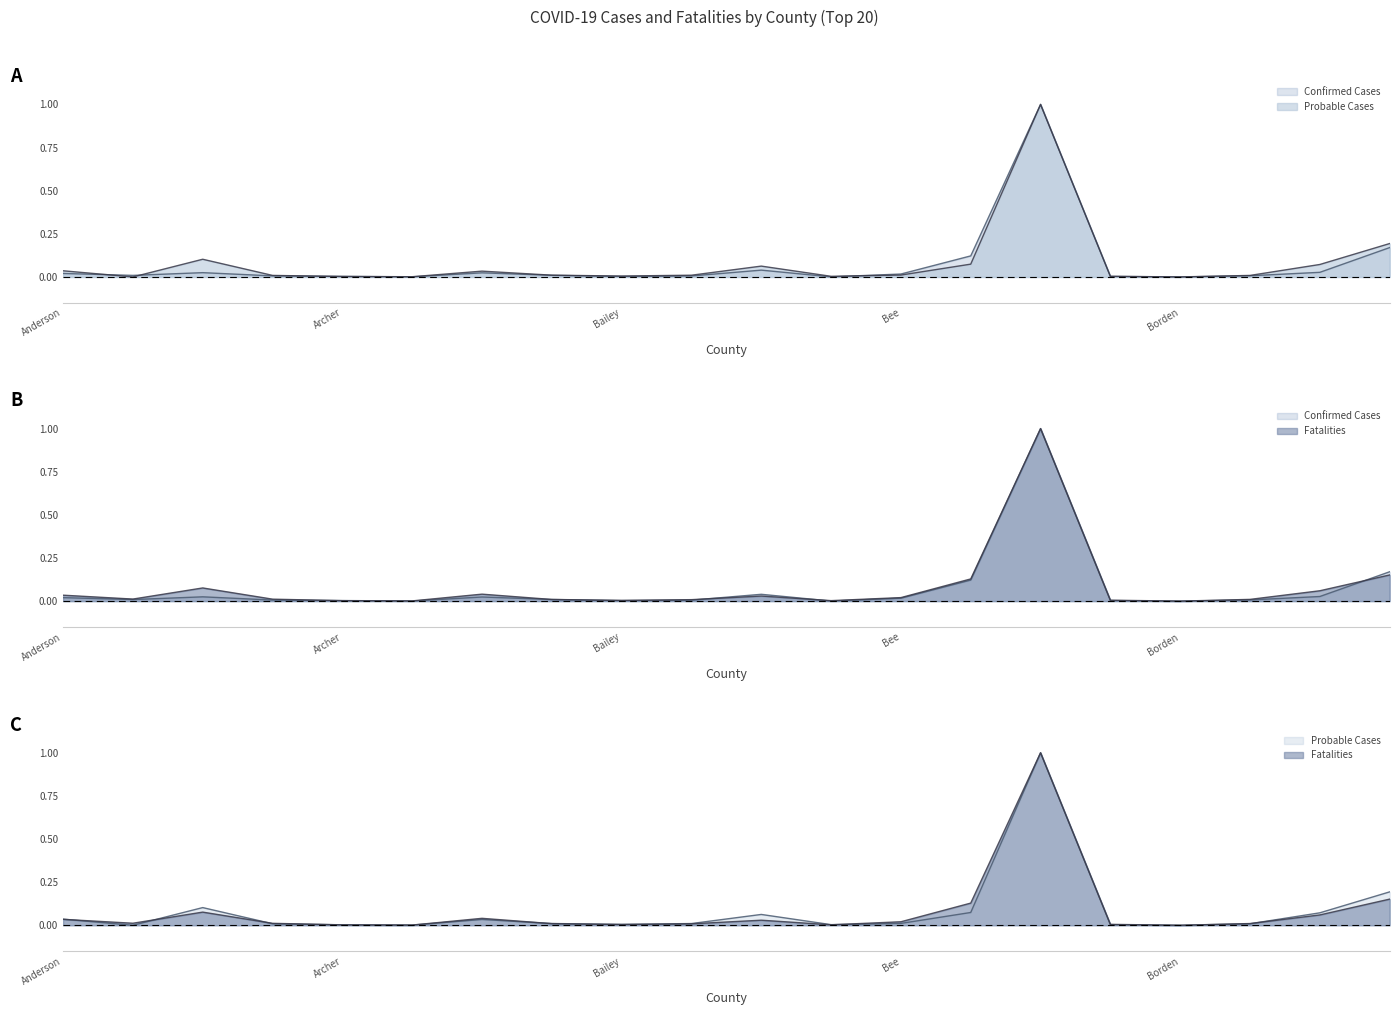

Reading left to right, transcribe all the data shown in this chart.

Confirmed Cases: 0.0	0.0	0.0	0.0	0.0	0.0	0.0	0.0	0.0	0.0	0.0	0.0	0.0	0.1	1.0	0.0	0.0	0.0	0.0	0.2
Probable Cases: 0.0	0.0	0.1	0.0	0.0	0.0	0.0	0.0	0.0	0.0	0.1	0.0	0.0	0.1	1.0	0.0	0.0	0.0	0.1	0.2
Fatalities: 0.0	0.0	0.1	0.0	0.0	0.0	0.0	0.0	0.0	0.0	0.0	0.0	0.0	0.1	1.0	0.0	0.0	0.0	0.1	0.2